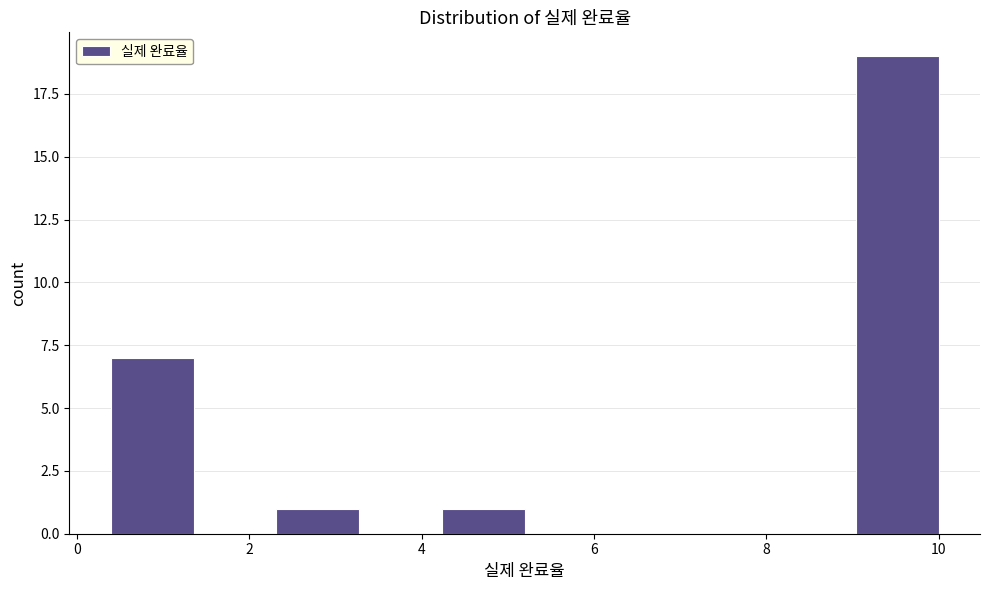

Reading left to right, transcribe this chart: for each bar, give the range it covers on the x-axis and its height. Neither the bar edges nor the heights are printed on the chart, so give them approximately, as read against the axes.

0.4 to 1.4: 7
1.4 to 2.4: 0
2.4 to 3.2: 1
3.2 to 4.2: 0
4.2 to 5.2: 1
5.2 to 6.2: 0
6.2 to 7.2: 0
7.2 to 8.0: 0
8.0 to 9.0: 0
9.0 to 10.0: 19